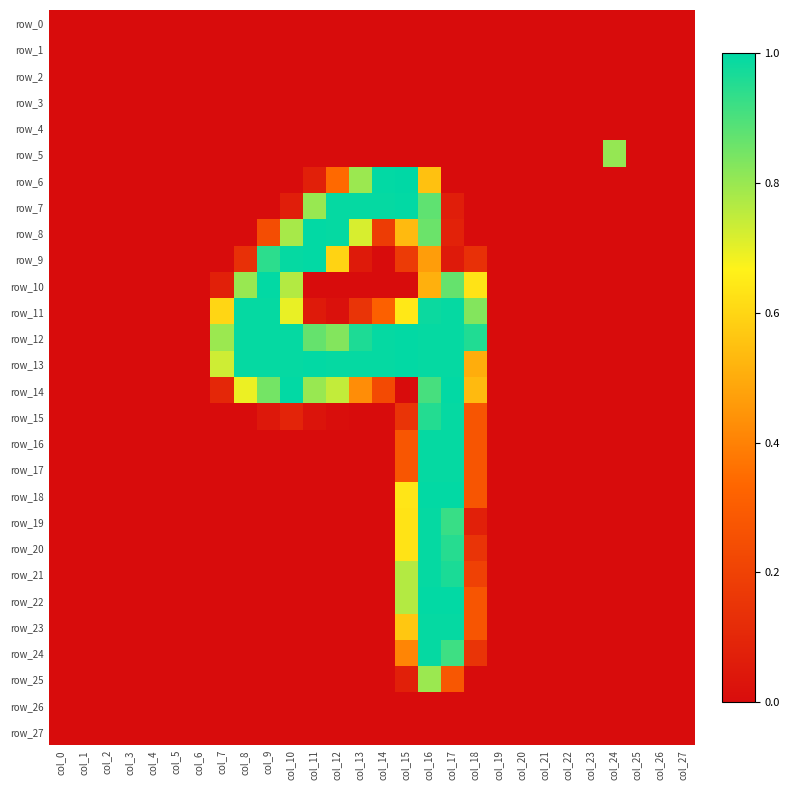

At how many categories does at least one series exceed 0?

13